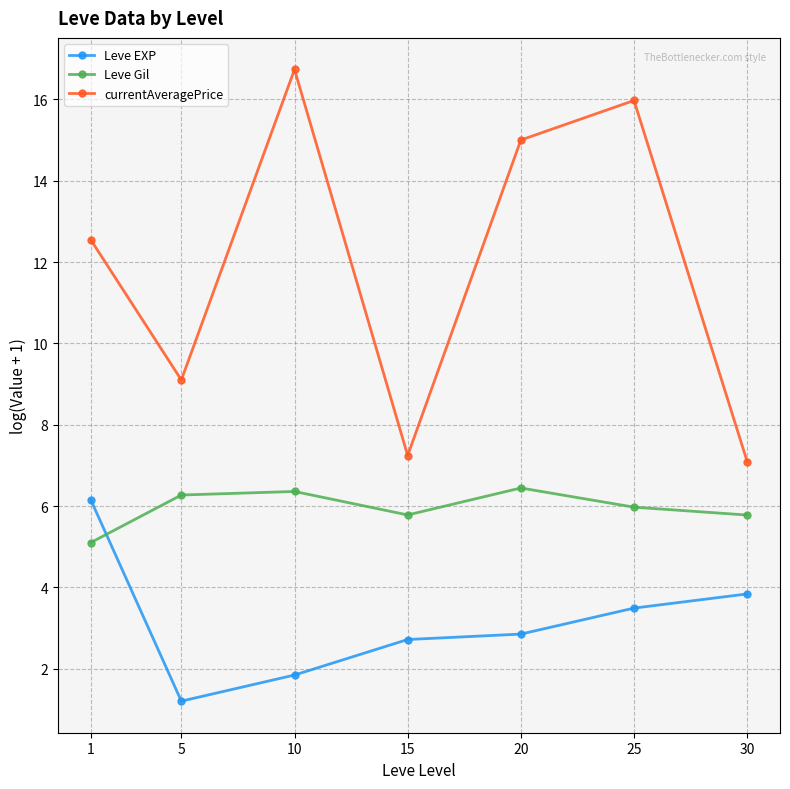

What is the average value of the Leve EXP series?

3.2